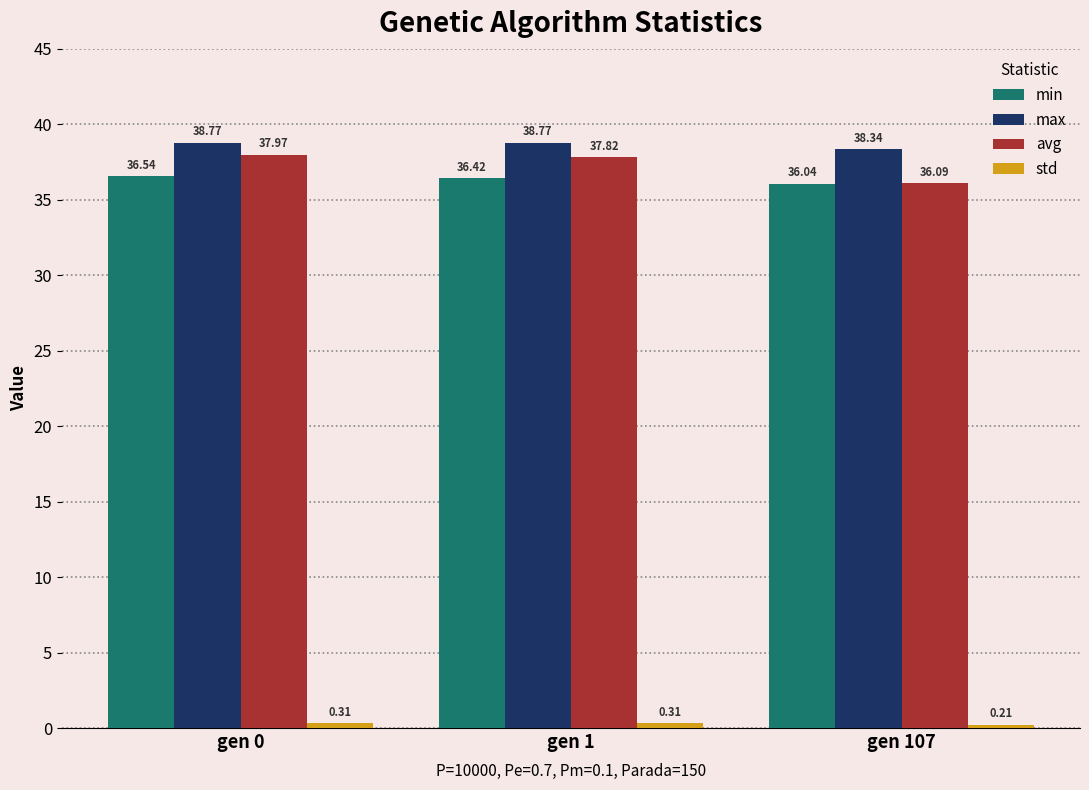

The min series shows 36.4 at gen 1. True or false?

True